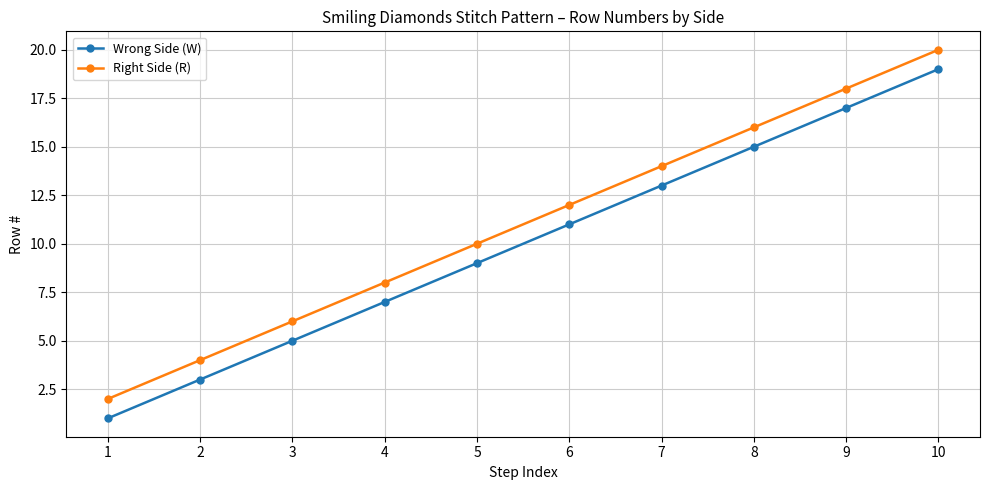

Is it true that Right Side (R) equals 6 at 3?

True